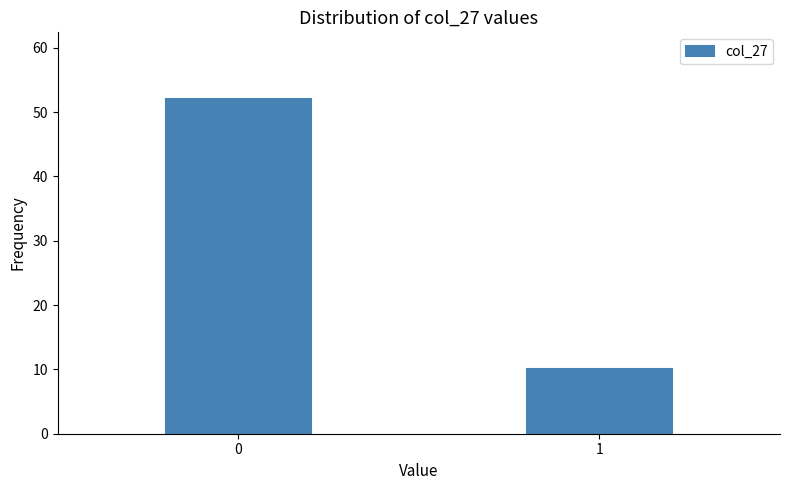

Reading right to left, extract all data points from this chart.

10	52